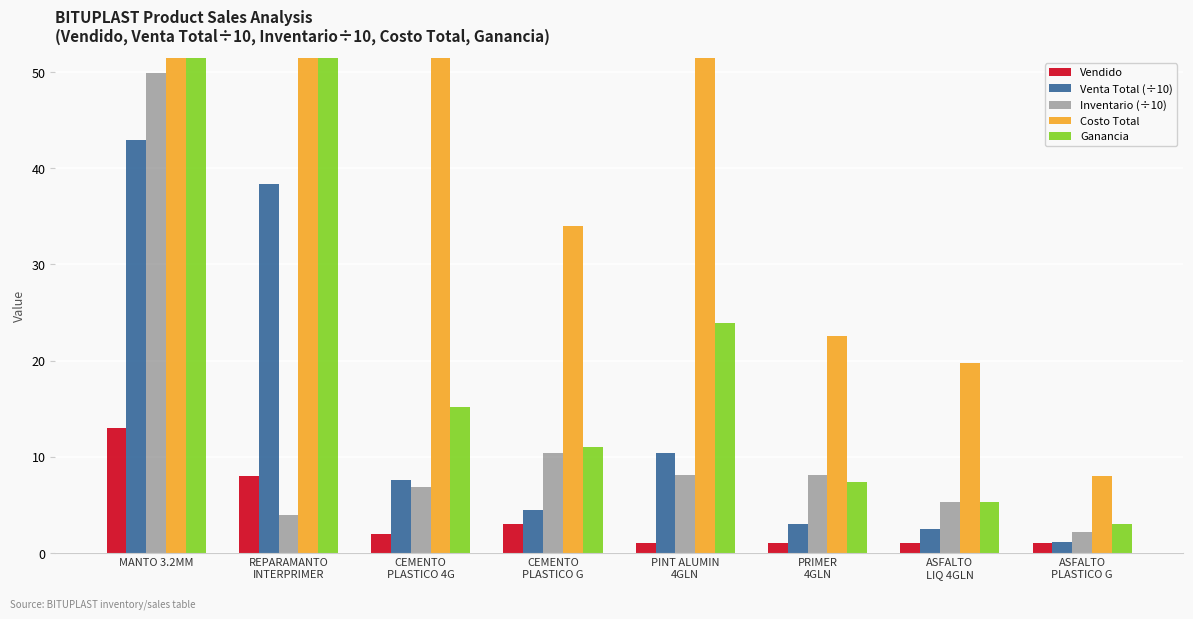

What is the value of the Venta Total (÷10) bar at the 7th from the left?

2.5